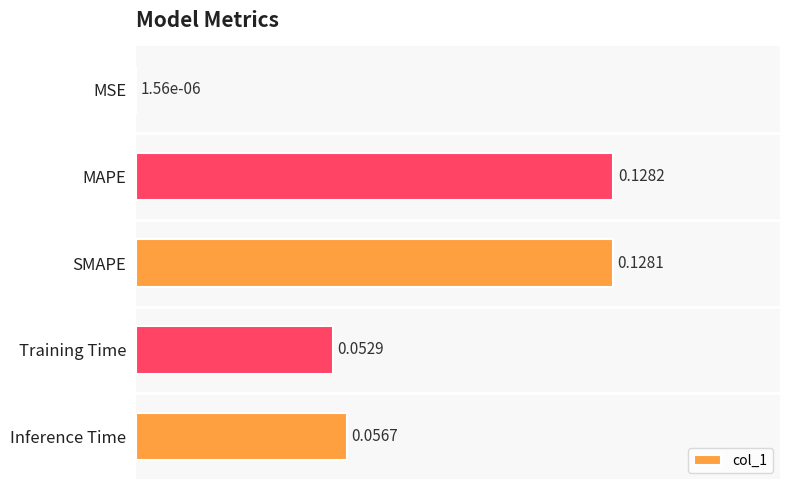

How many distinct data groups are displayed?

1